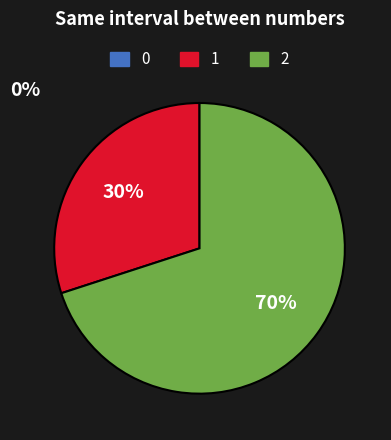

How many slices are in this pie chart?

2